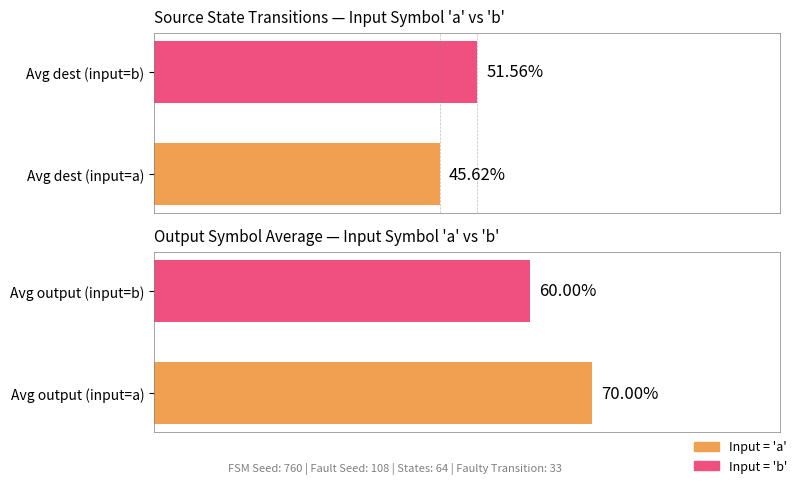

List the labels in order of Destination state (normalized %) value, largest first.

Avg dest (input=b), Avg dest (input=a)